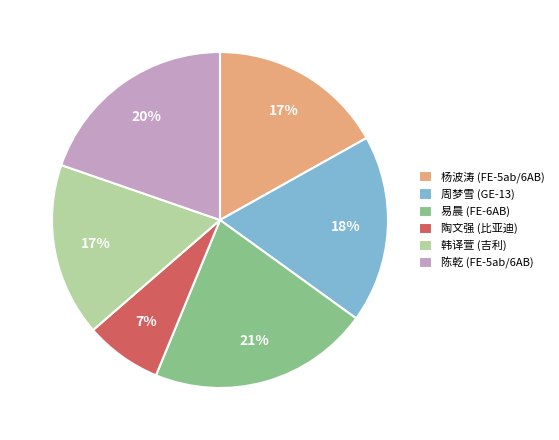

Between 杨波涛 (FE-5ab/6AB) and 易晨 (FE-6AB), which is larger?

易晨 (FE-6AB)